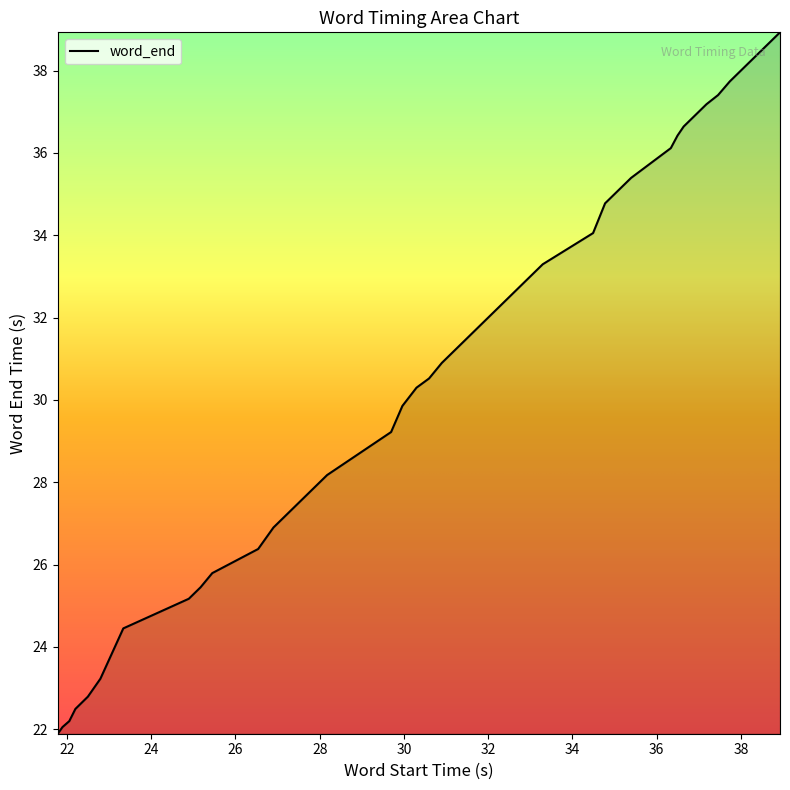

What is the smallest value displayed?

21.9